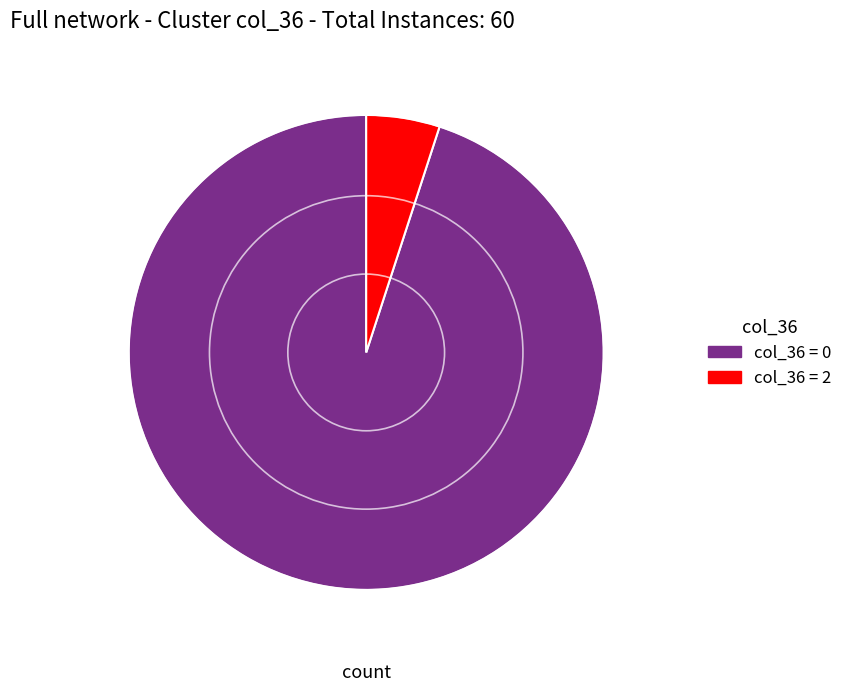

How many slices are in this pie chart?

2